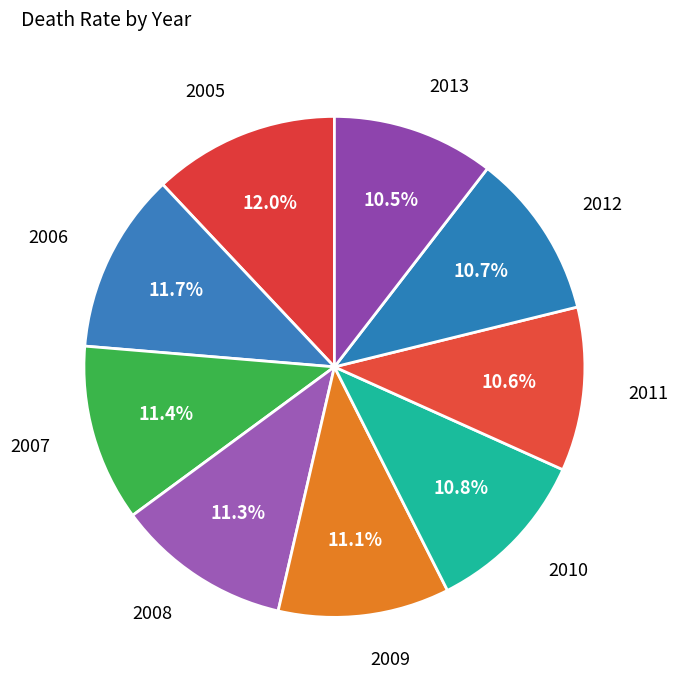

Is there any slice that represents more than half of the pie?

No